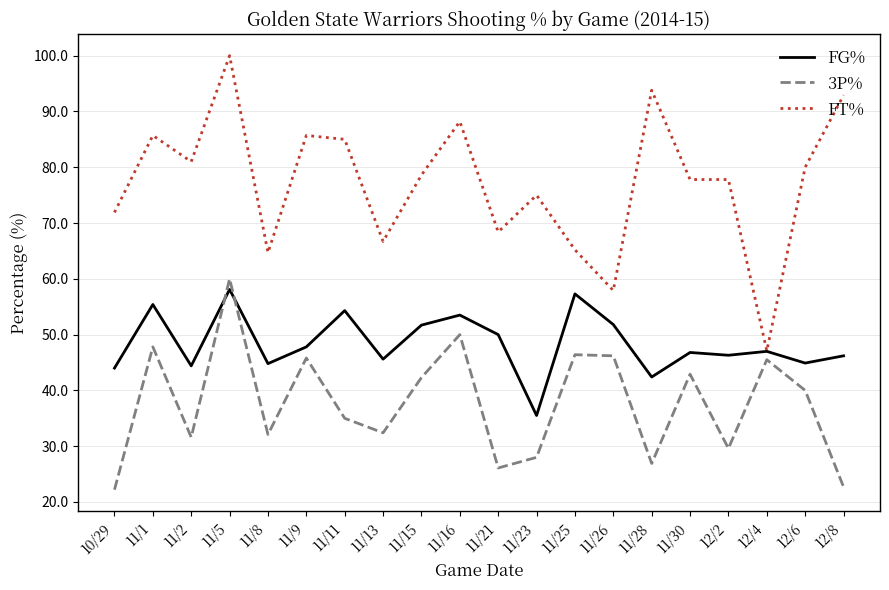

What is the sum of all FT% values?

1543.4